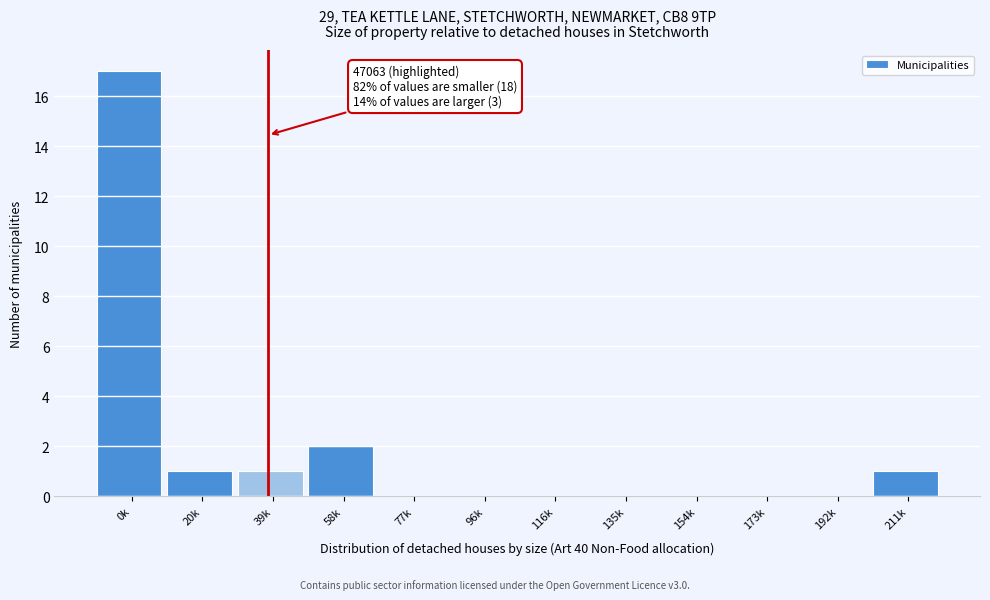

Reading right to left, what are all the values shown in this chart?

211k=1	192k=0	173k=0	154k=0	135k=0	116k=0	96k=0	77k=0	58k=2	39k=1	20k=1	0k=17